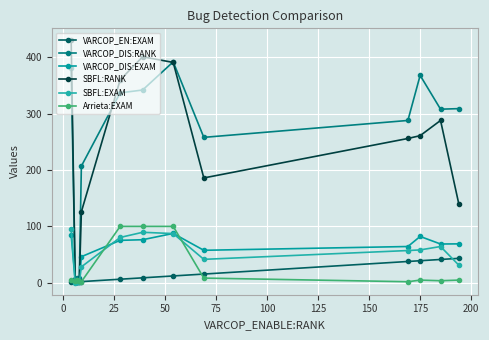

How many categories are shown in the chart?

13